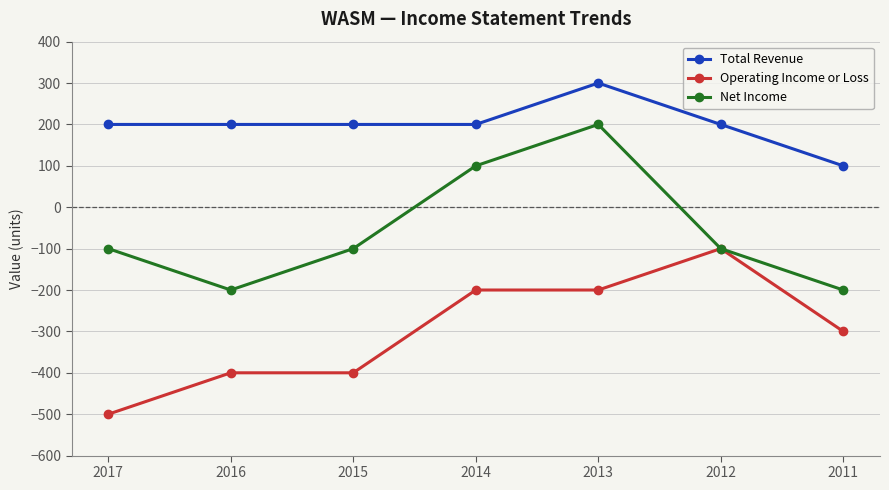

Is the value of Total Revenue at 2014 greater than the value of Net Income at 2012?

Yes